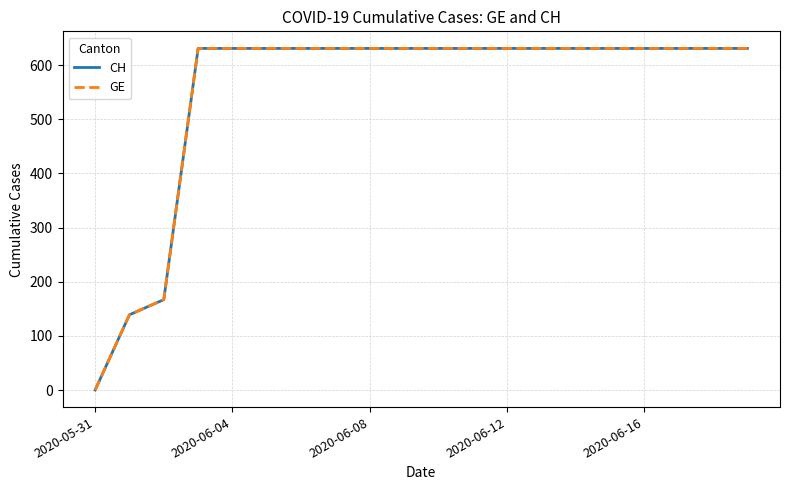

What is the sum of all CH values?

11033